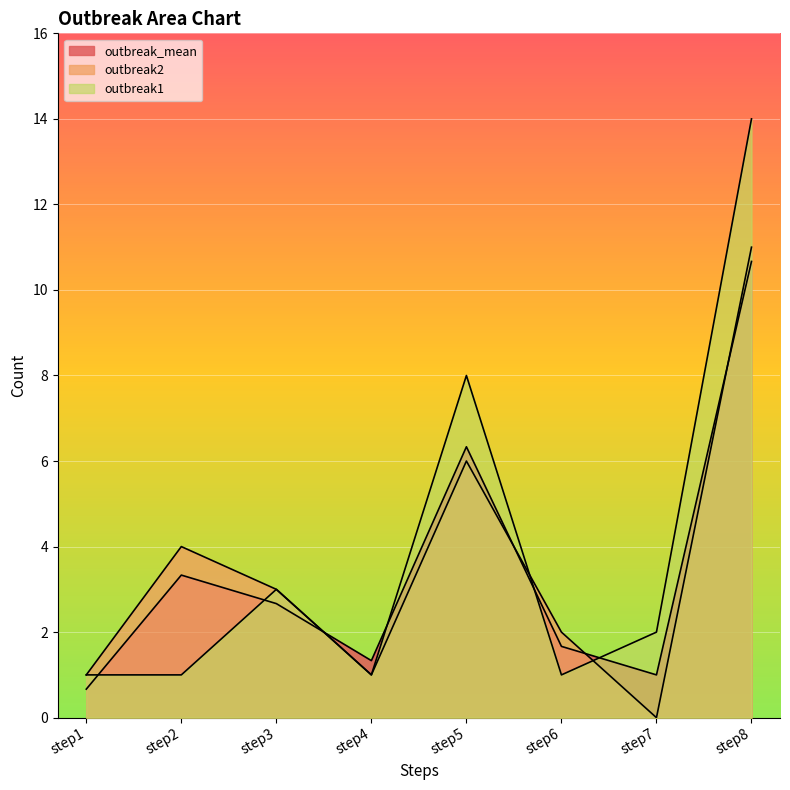

Is the value of outbreak2 at step5 greater than the value of outbreak_mean at step5?

No